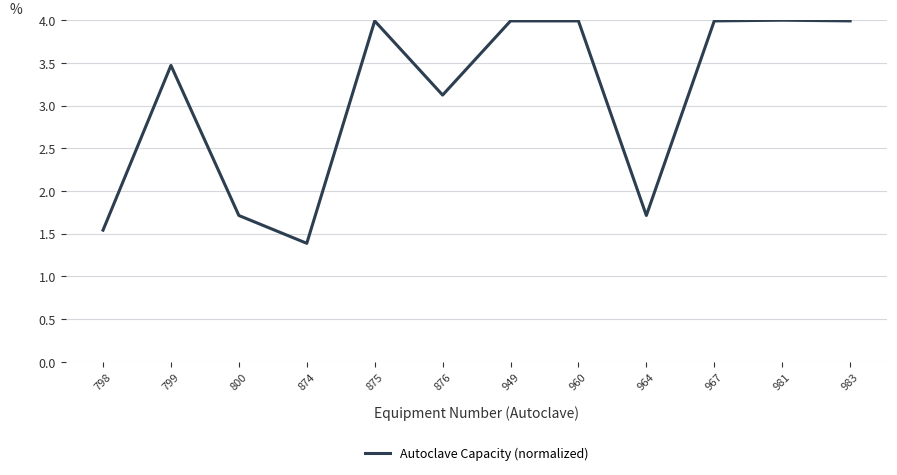

Approximately how many times larger is the value at 964 compared to 983?

0.4